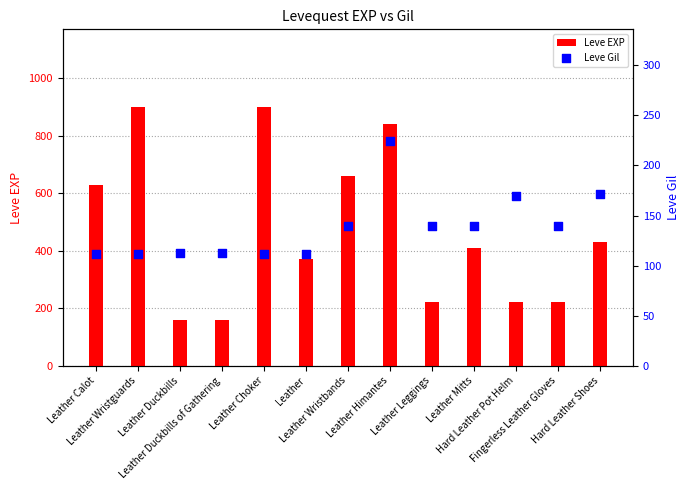

Is the value of Leve EXP at Hard Leather Pot Helm greater than the value of Leve Gil at Leather?

Yes